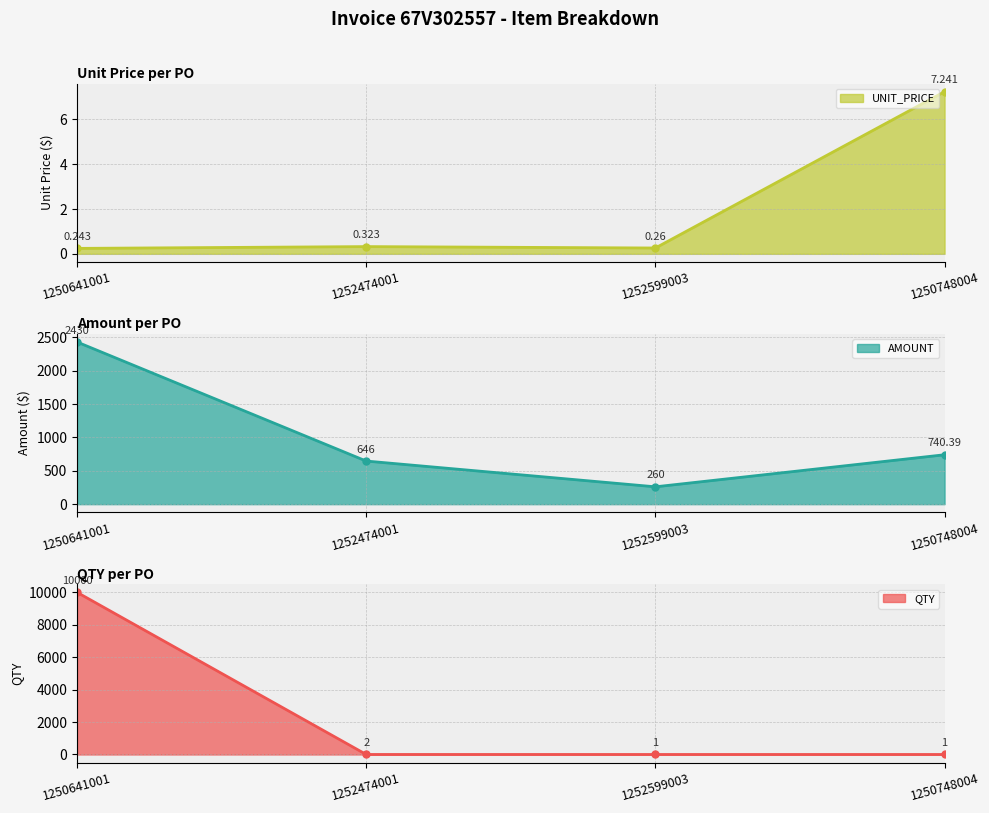

What is the total value across all series at 1252474001?

648.3